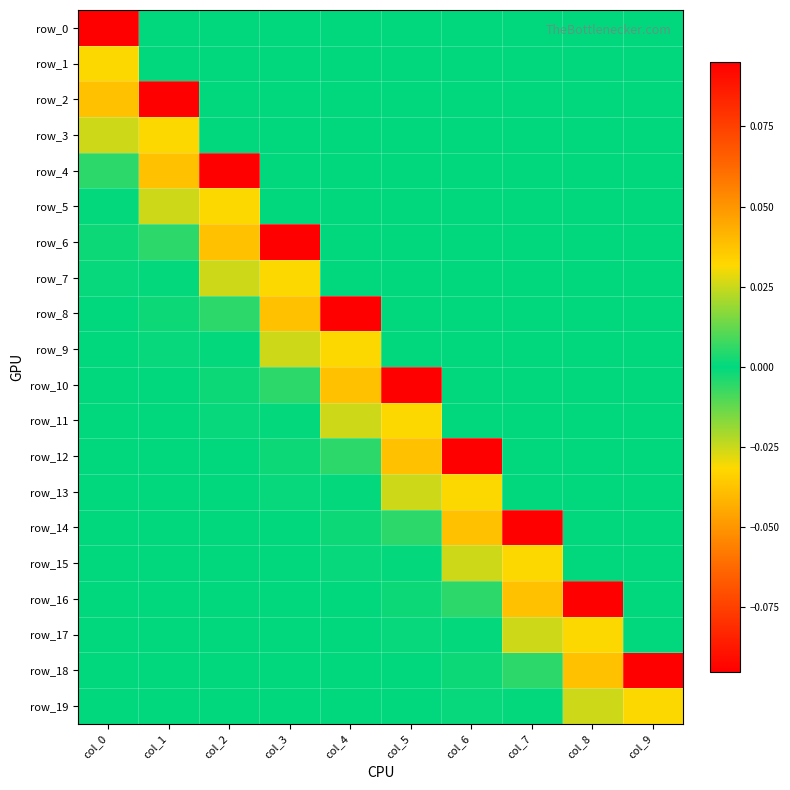

What is the spread (max minus min) of values at col_4?

0.1